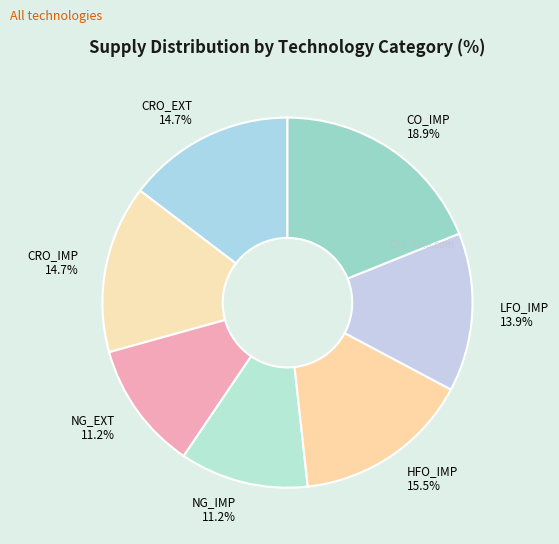

What percentage is the LFO_IMP slice, to the nearest percent?

14%